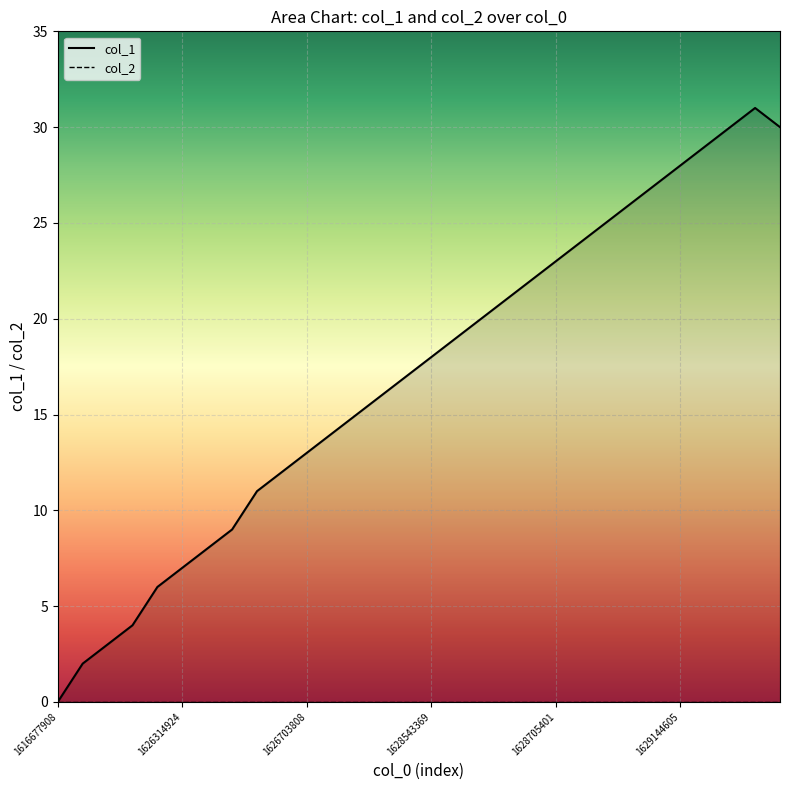

Count the number of categories in the chart.

30